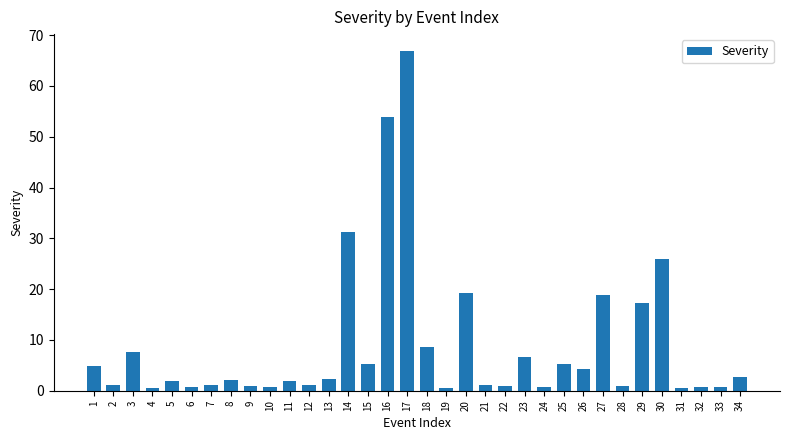

Where is the data nearest to the value 33?

14